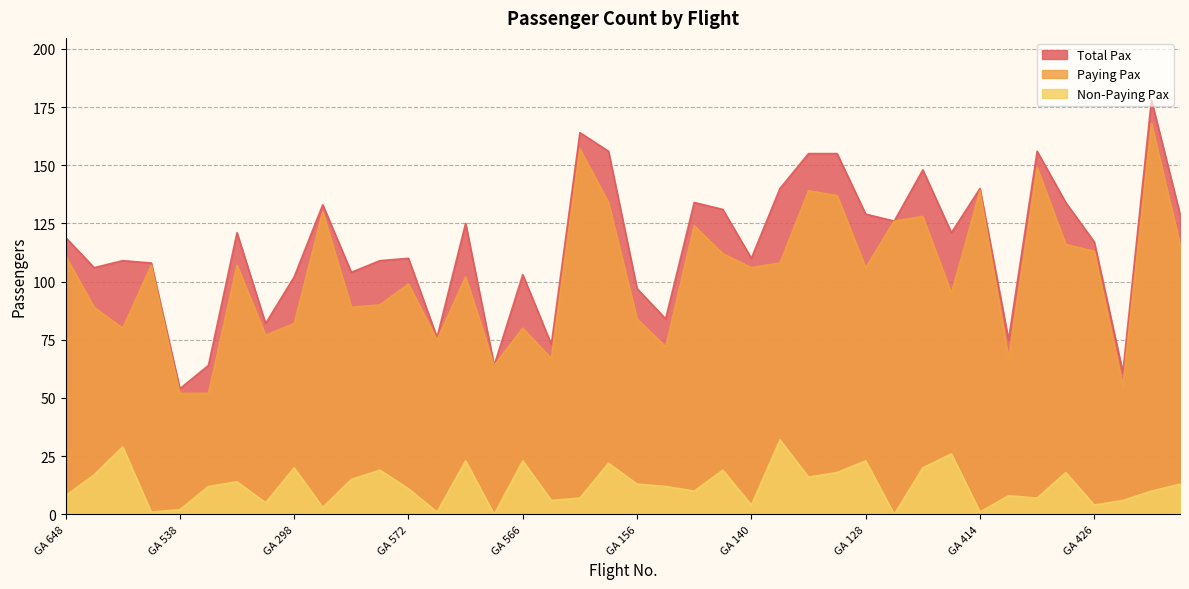

Reading left to right, extract all data points from this chart.

Paying Pax: GA 648=111	GA 646=89	GA 528=80	GA 530=107	GA 538=52	GA 536=52	GA 532=107	GA 534=77	GA 298=82	GA 296=130	GA 564=89	GA 568=90	GA 572=99	GA 562=75	GA 570=102	GA 560=64	GA 566=80	GA 576=67	GA 150=157	GA 152=134	GA 156=84	GA 158=72	GA 154=124	GA 142=112	GA 140=106	GA 146=108	GA 126=139	GA 134=137	GA 128=106	GA 130=126	GA 132=128	GA 656=95	GA 414=139	GA 652=67	GA 412=149	GA 420=116	GA 426=113	GA 424=55	GA 422=168	GA 418=116
Non-Paying Pax: GA 648=8	GA 646=17	GA 528=29	GA 530=1	GA 538=2	GA 536=12	GA 532=14	GA 534=5	GA 298=20	GA 296=3	GA 564=15	GA 568=19	GA 572=11	GA 562=1	GA 570=23	GA 560=0	GA 566=23	GA 576=6	GA 150=7	GA 152=22	GA 156=13	GA 158=12	GA 154=10	GA 142=19	GA 140=4	GA 146=32	GA 126=16	GA 134=18	GA 128=23	GA 130=0	GA 132=20	GA 656=26	GA 414=1	GA 652=8	GA 412=7	GA 420=18	GA 426=4	GA 424=6	GA 422=10	GA 418=13
Total Pax: GA 648=119	GA 646=106	GA 528=109	GA 530=108	GA 538=54	GA 536=64	GA 532=121	GA 534=82	GA 298=102	GA 296=133	GA 564=104	GA 568=109	GA 572=110	GA 562=76	GA 570=125	GA 560=64	GA 566=103	GA 576=73	GA 150=164	GA 152=156	GA 156=97	GA 158=84	GA 154=134	GA 142=131	GA 140=110	GA 146=140	GA 126=155	GA 134=155	GA 128=129	GA 130=126	GA 132=148	GA 656=121	GA 414=140	GA 652=75	GA 412=156	GA 420=134	GA 426=117	GA 424=61	GA 422=178	GA 418=129